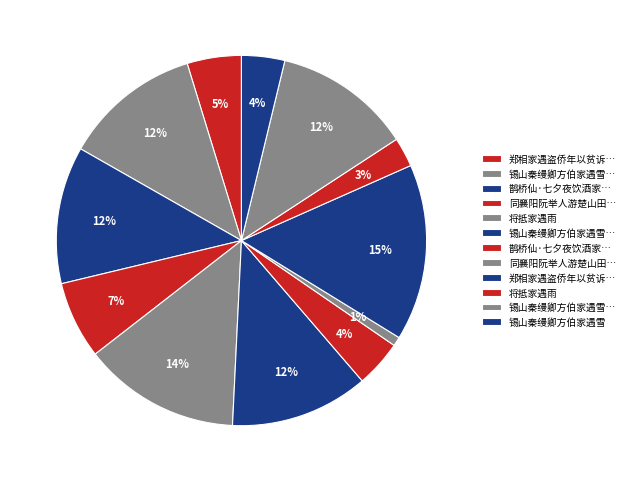

How many segments does this pie chart have?

12